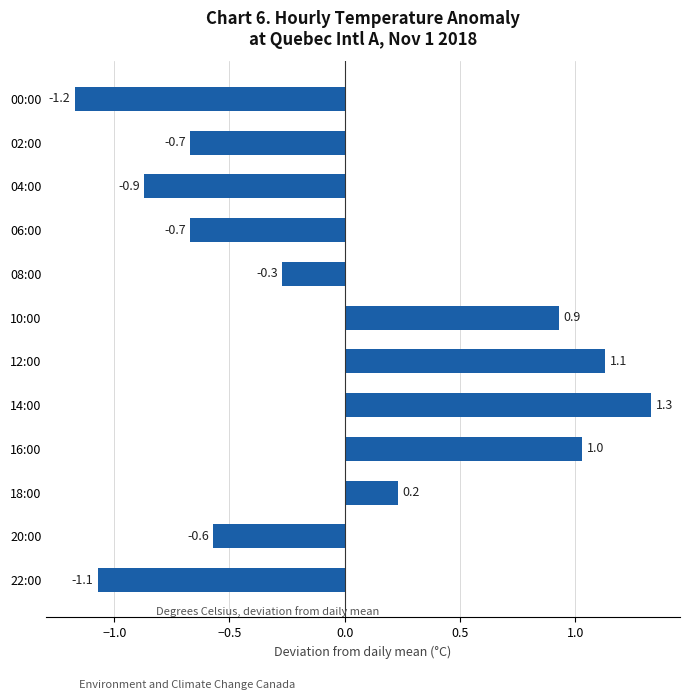

What is the change in value from 18:00 to 20:00?

-0.8